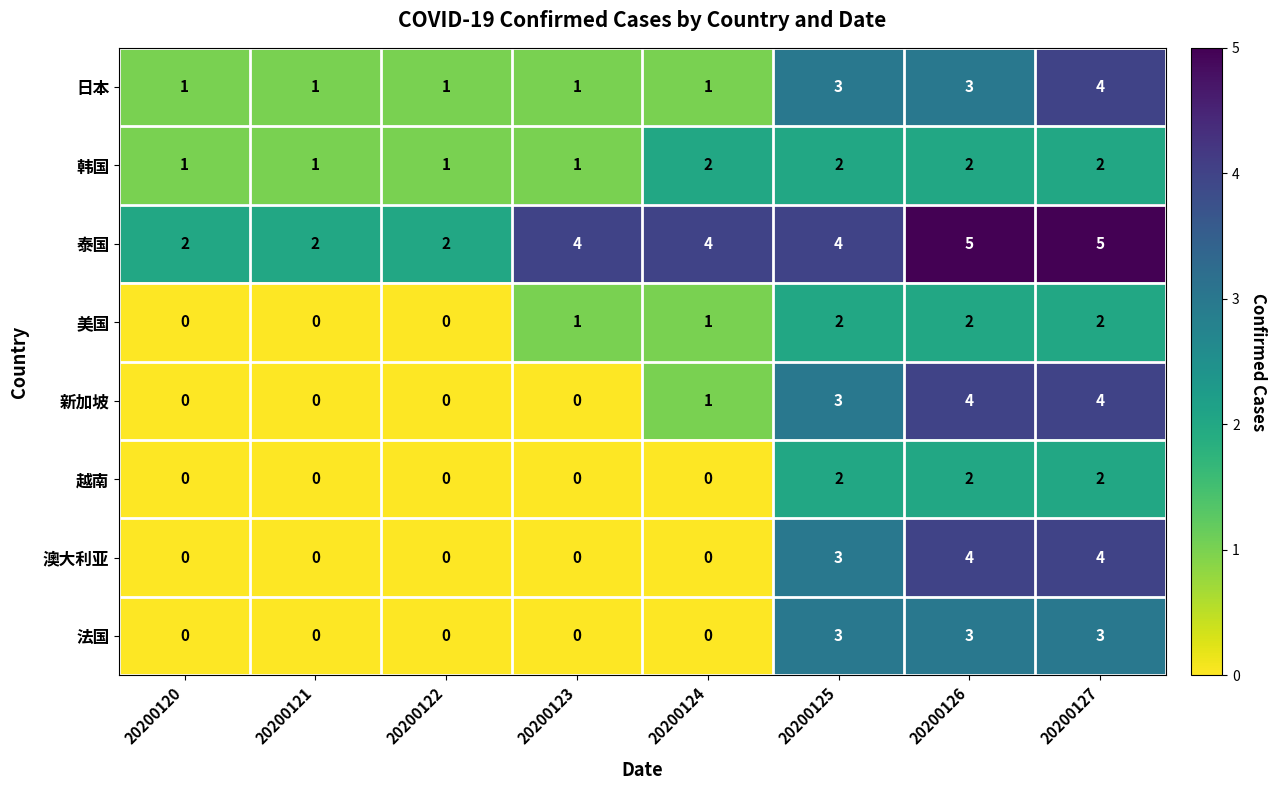

Count the 澳大利亚 values in the range 0 to 4.

8